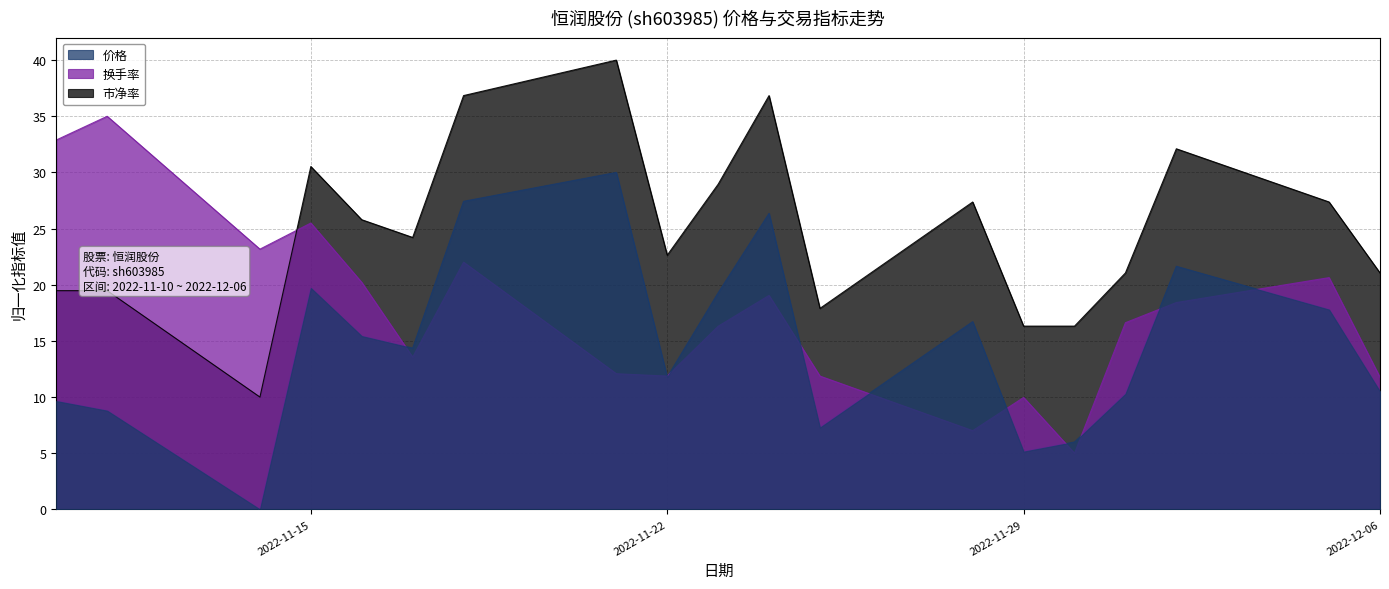

Between 2022-11-16 and 2022-11-29, which series saw the biggest shift?

价格